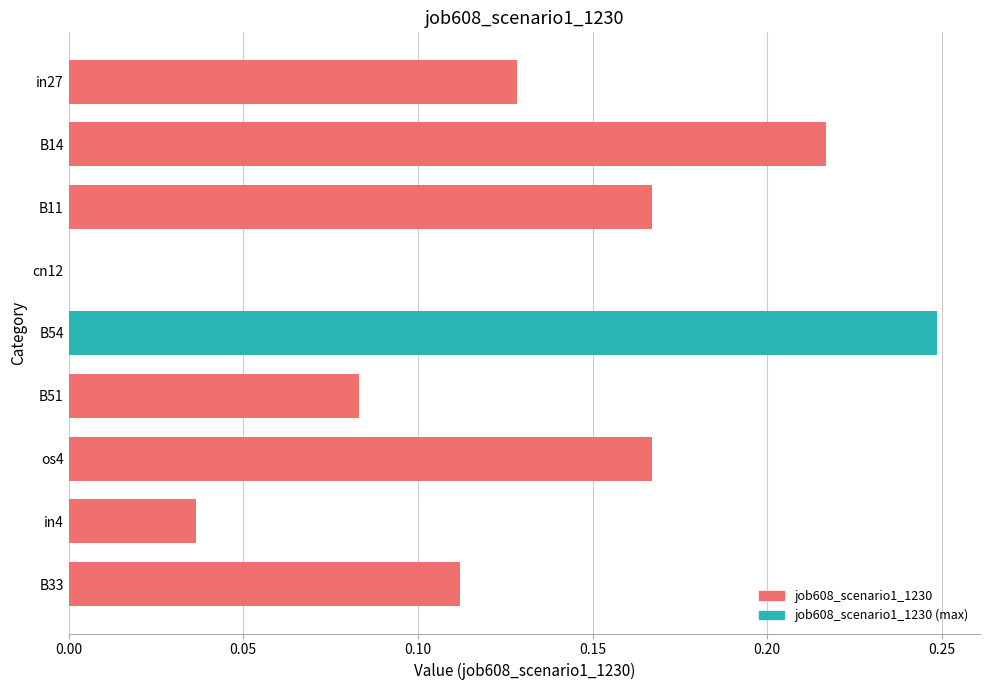

Where is the data nearest to the value 0?

cn12